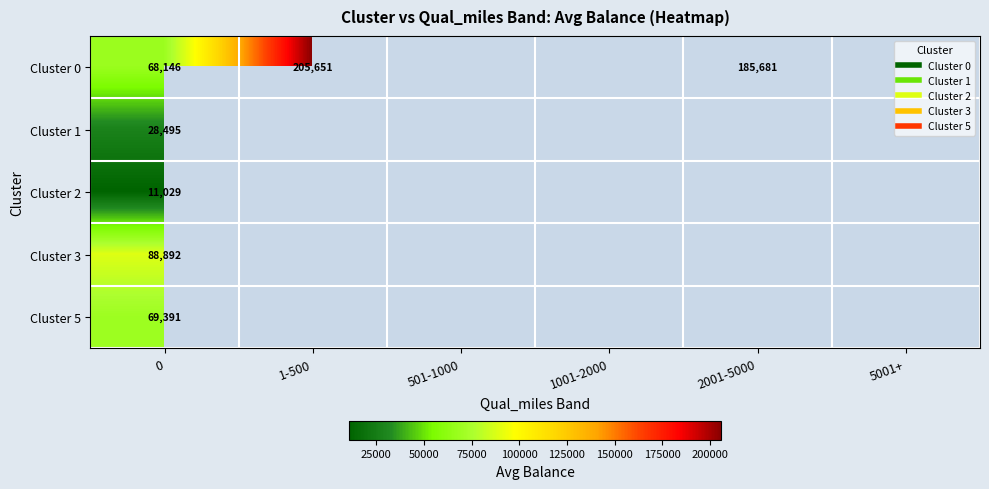

At 0, list the series in order from largest to smallest.

Cluster 3, Cluster 5, Cluster 0, Cluster 1, Cluster 2